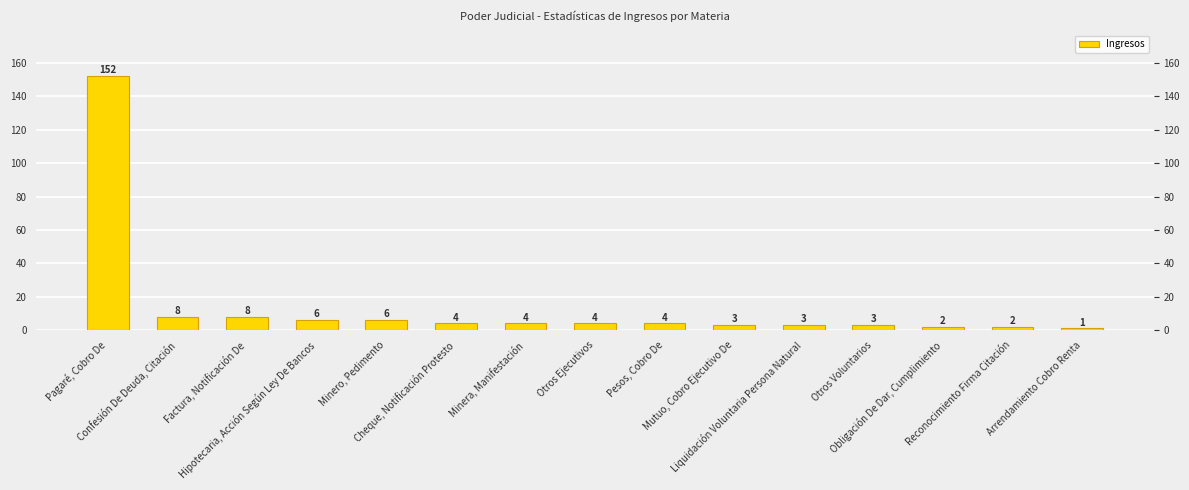

Rank the categories by value from lowest to highest.

Arrendamiento Cobro Renta, Obligación De Dar, Cumplimiento, Reconocimiento Firma Citación, Mutuo, Cobro Ejecutivo De, Liquidación Voluntaria Persona Natural, Otros Voluntarios, Cheque, Notificación Protesto, Minera, Manifestación, Otros Ejecutivos, Pesos, Cobro De, Hipotecaria, Acción Según Ley De Bancos, Minero, Pedimento, Confesión De Deuda, Citación, Factura, Notificación De, Pagaré, Cobro De